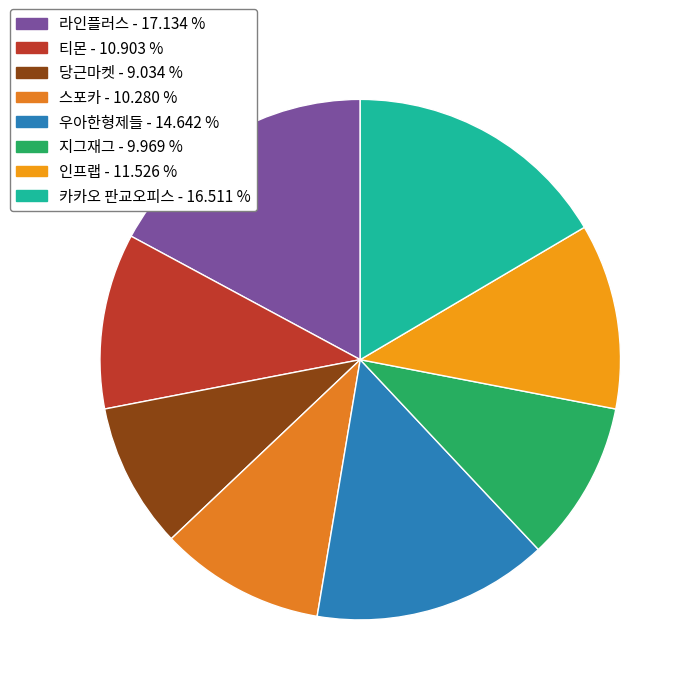

What percentage is the 인프랩 slice, to the nearest percent?

12%